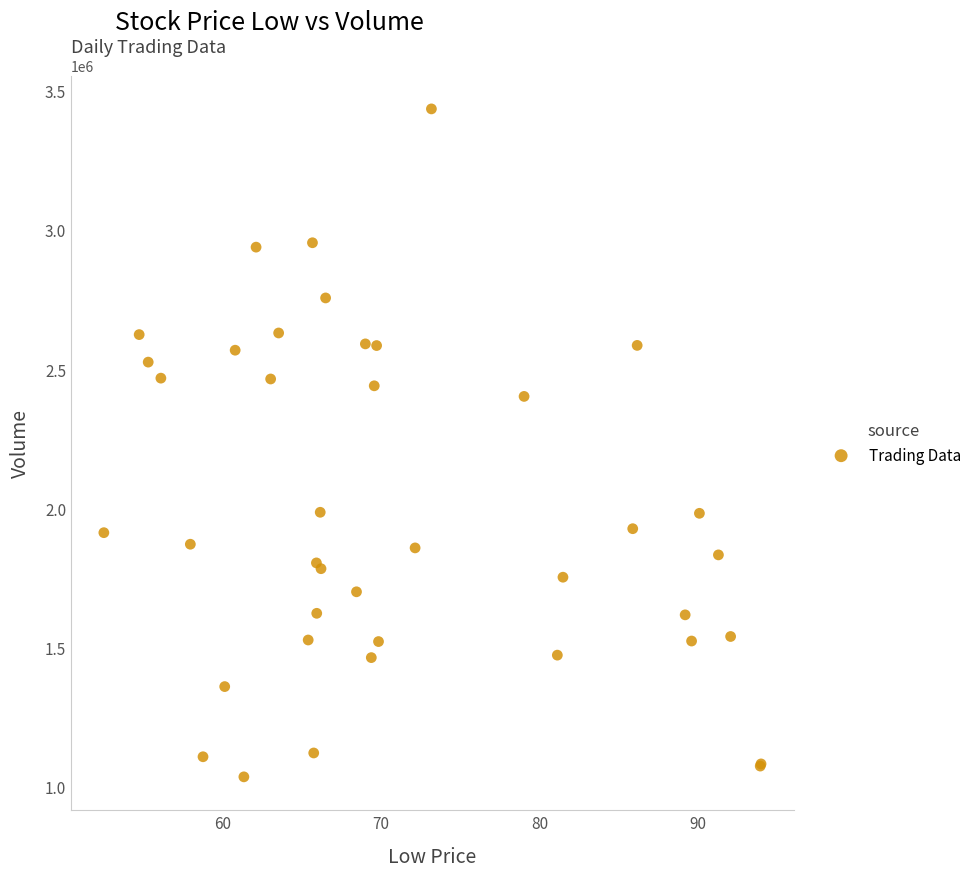

What Y value in the scatter plot is closest to 2234750?

2401700